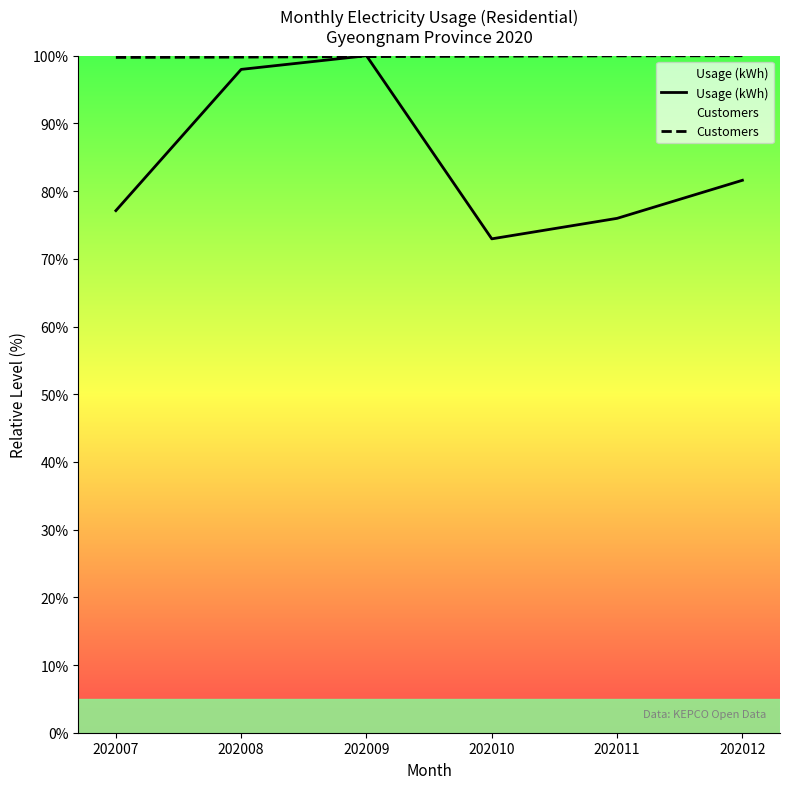

What is the difference between the maximum and minimum values in the Customers series?

0.3